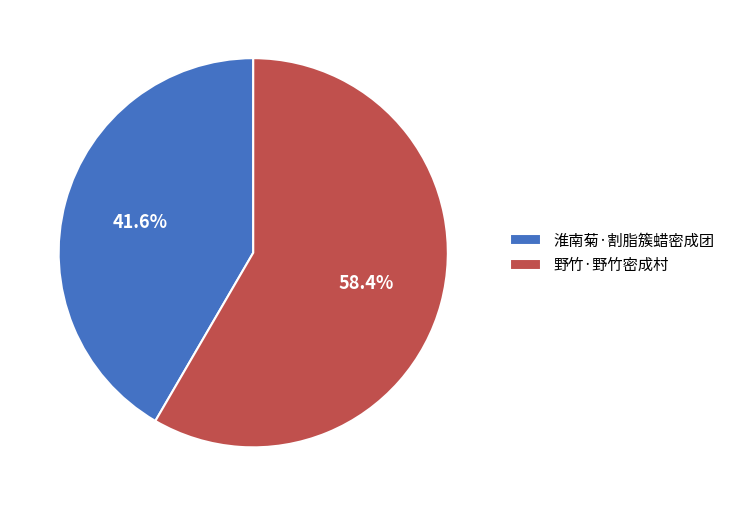

To the nearest percent, what is the difference between the largest and smallest slice percentages?

17%